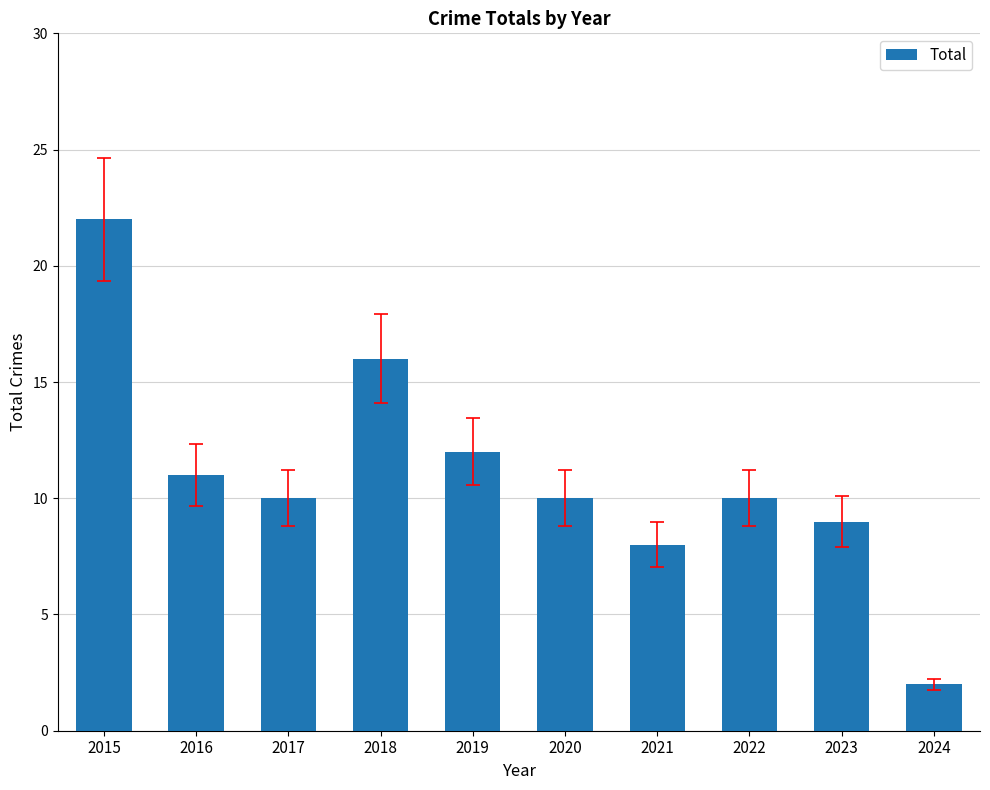

What is the minimum value shown in the chart?

2